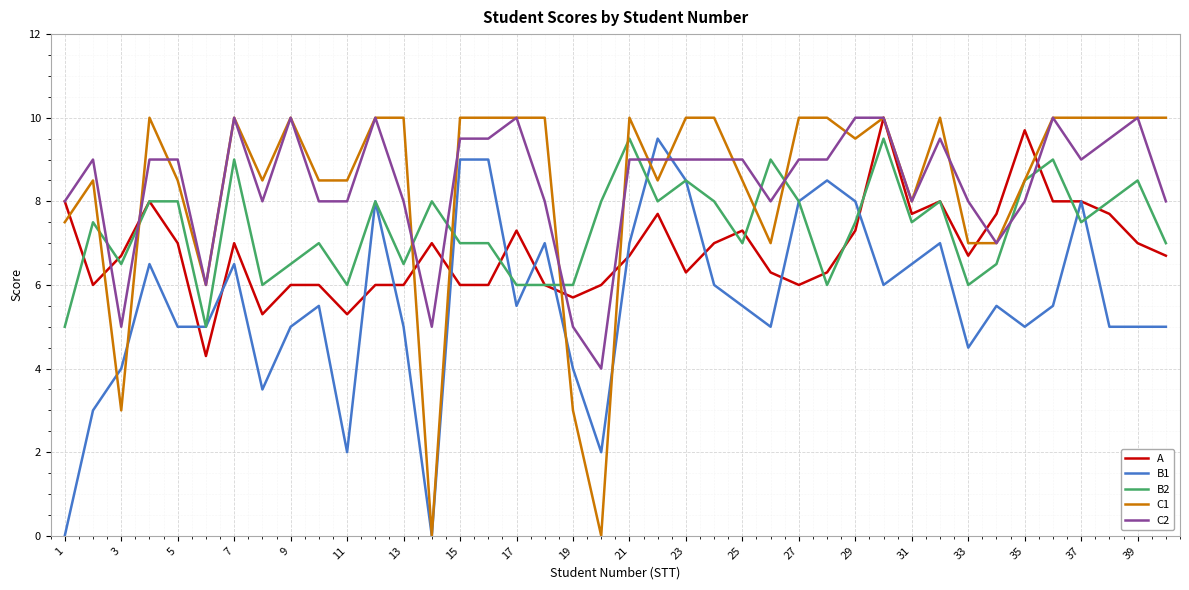

What is the maximum value shown in the chart?

10.0